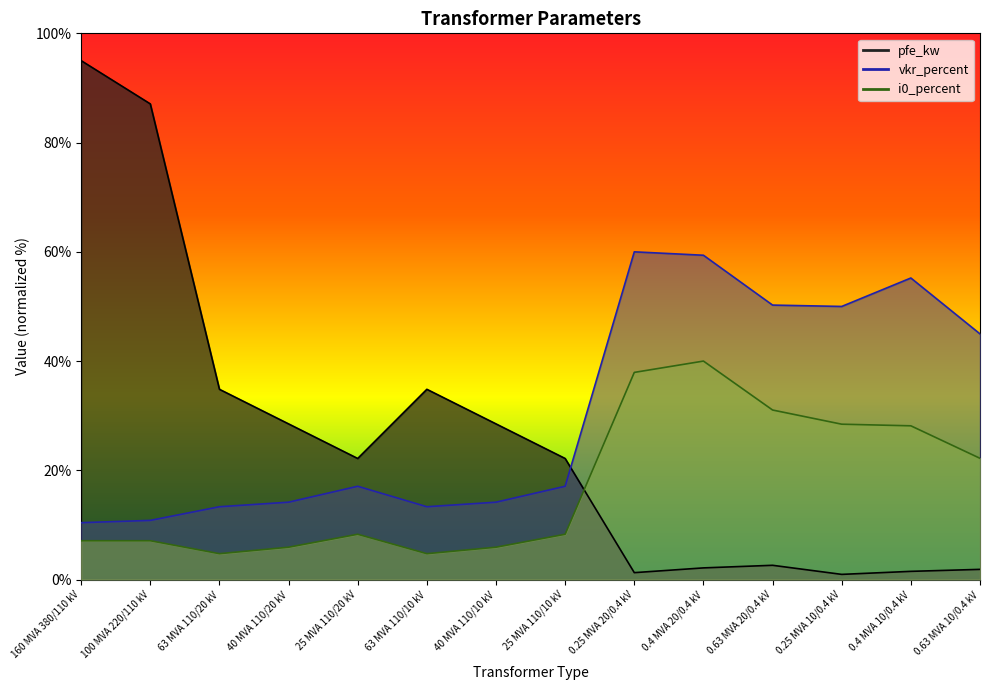

What value does the i0_percent series have at 0.63 MVA 20/0.4 kV?

31.0